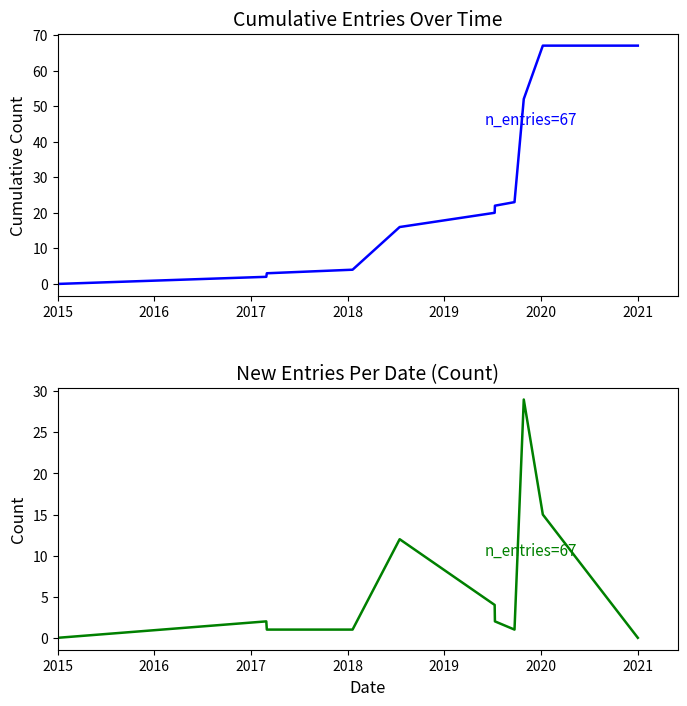

Which series has the largest total across all categories?

Cumulative Entries